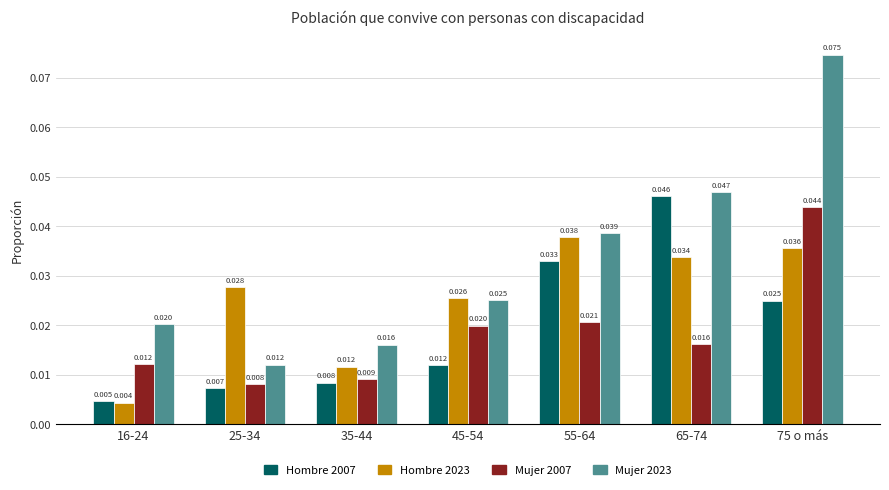

At how many categories does at least one series exceed 0?

7